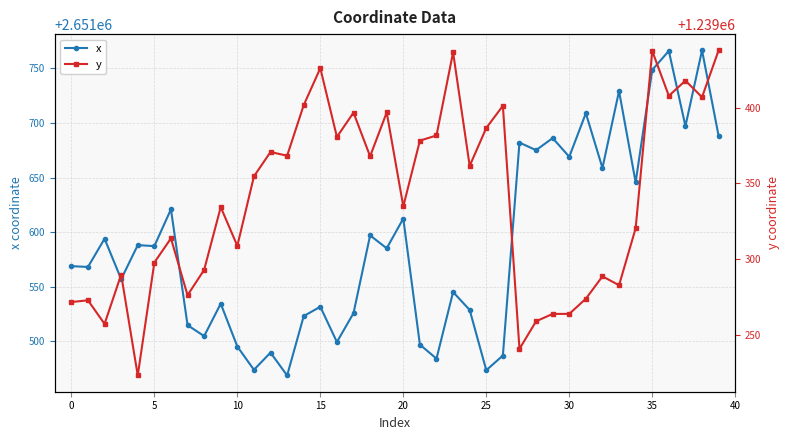

True or false: x has more than 2 interior local peaks.

True